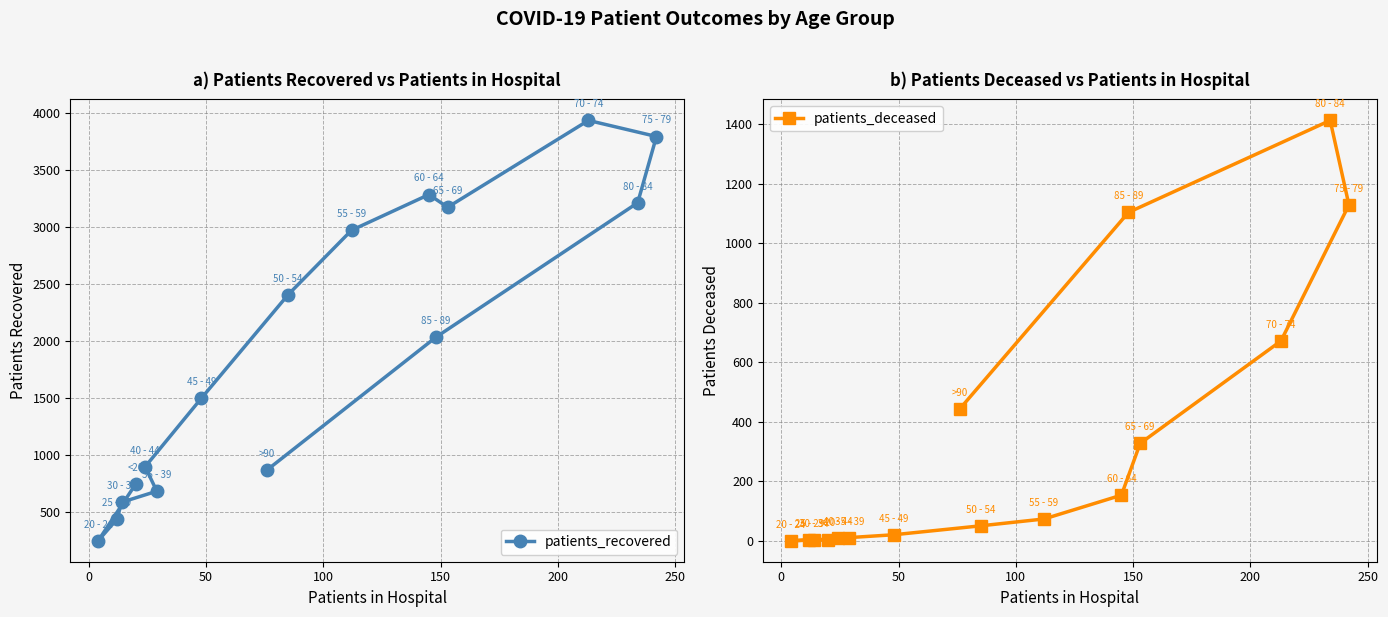

How many data points does each series have?

16